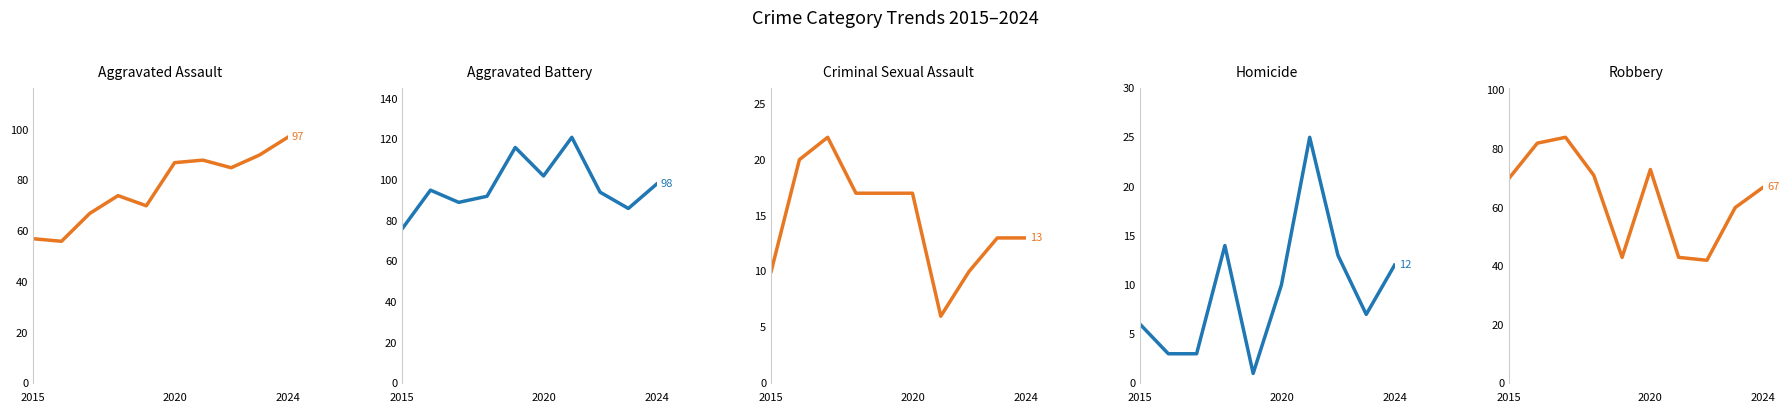

At how many categories does at least one series exceed 47?

10